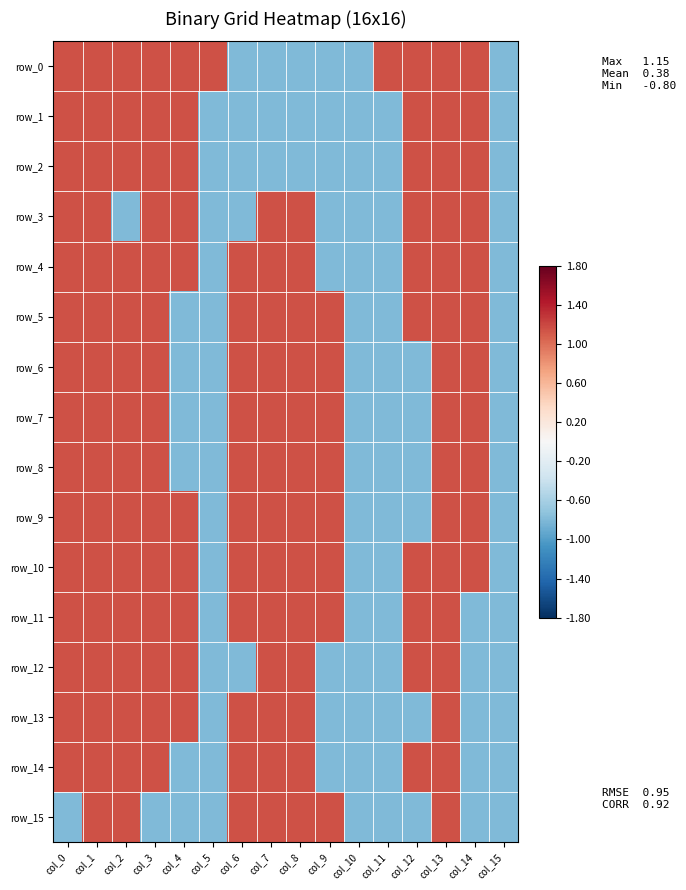

Which series changed the most between col_1 and col_4?

row_5